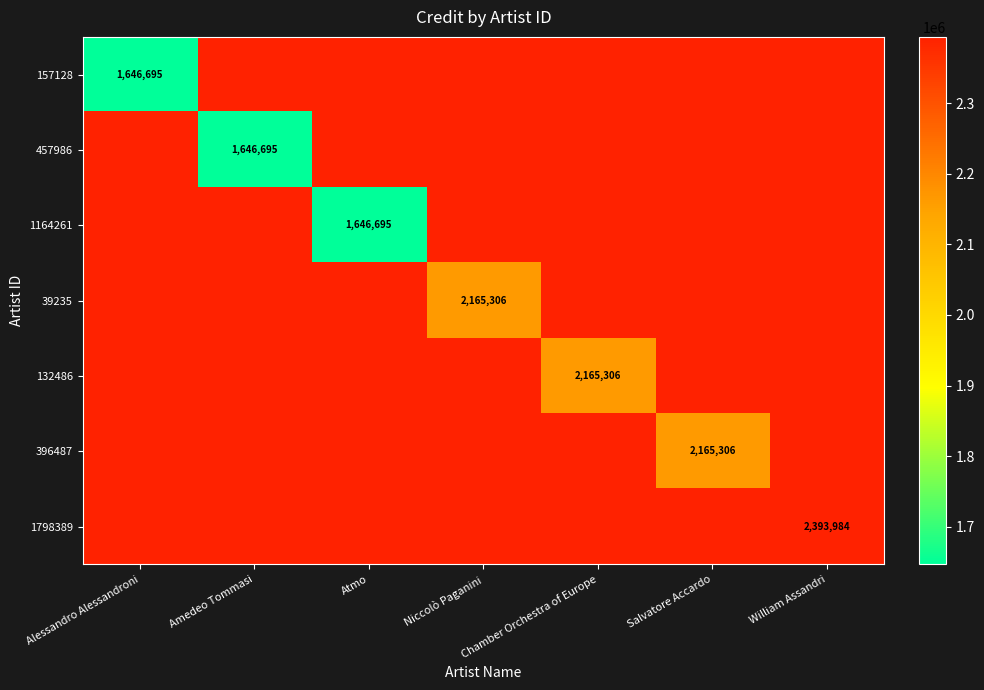

What is the maximum value shown in the chart?

2393984.0